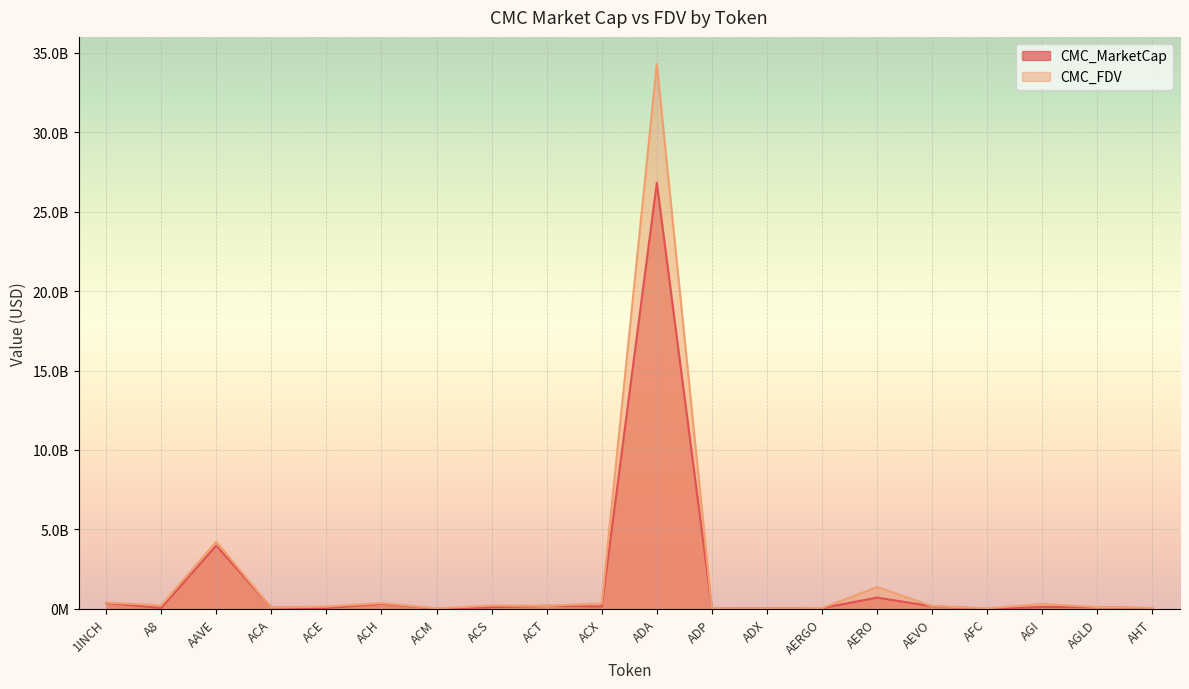

How many interior local peaks does the CMC_FDV series have?

6